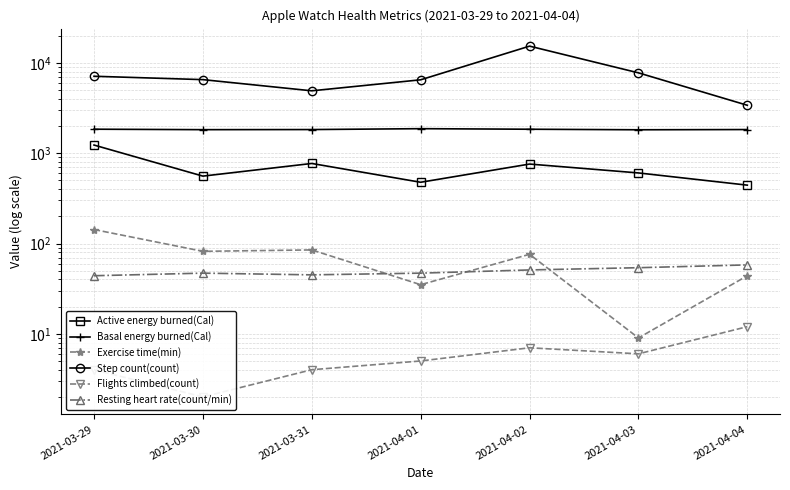

What is the label of the 7th point from the left?

2021-04-04